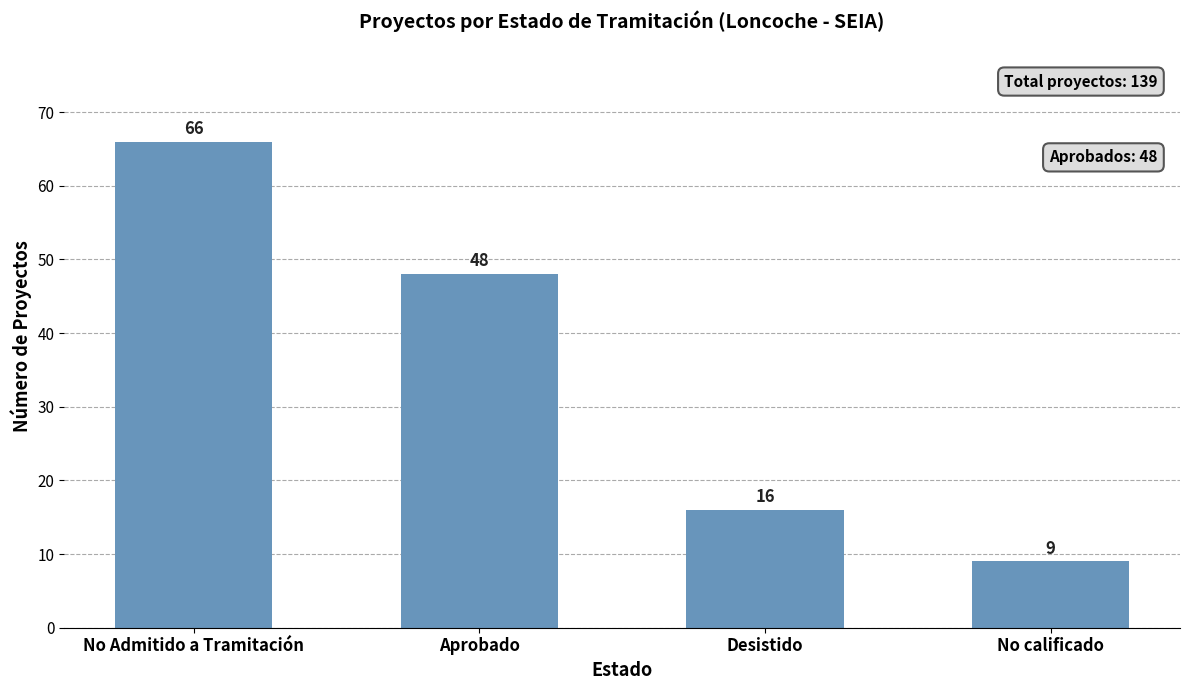

Reading left to right, list all the values displayed in this chart.

66	48	16	9